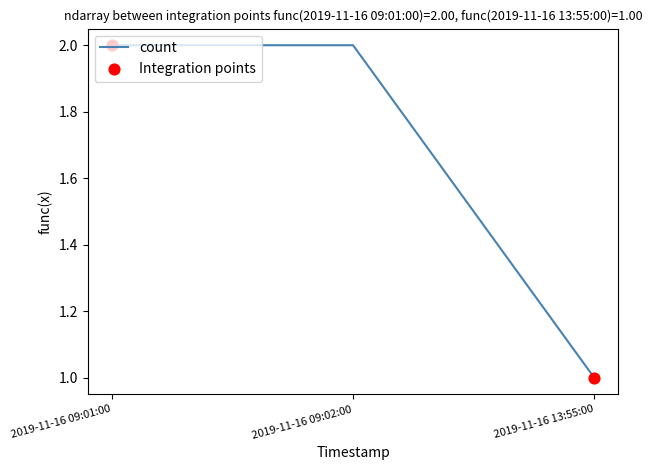

What is the ratio of the value at 2019-11-16 13:55:00 to the value at 2019-11-16 09:02:00?

0.5